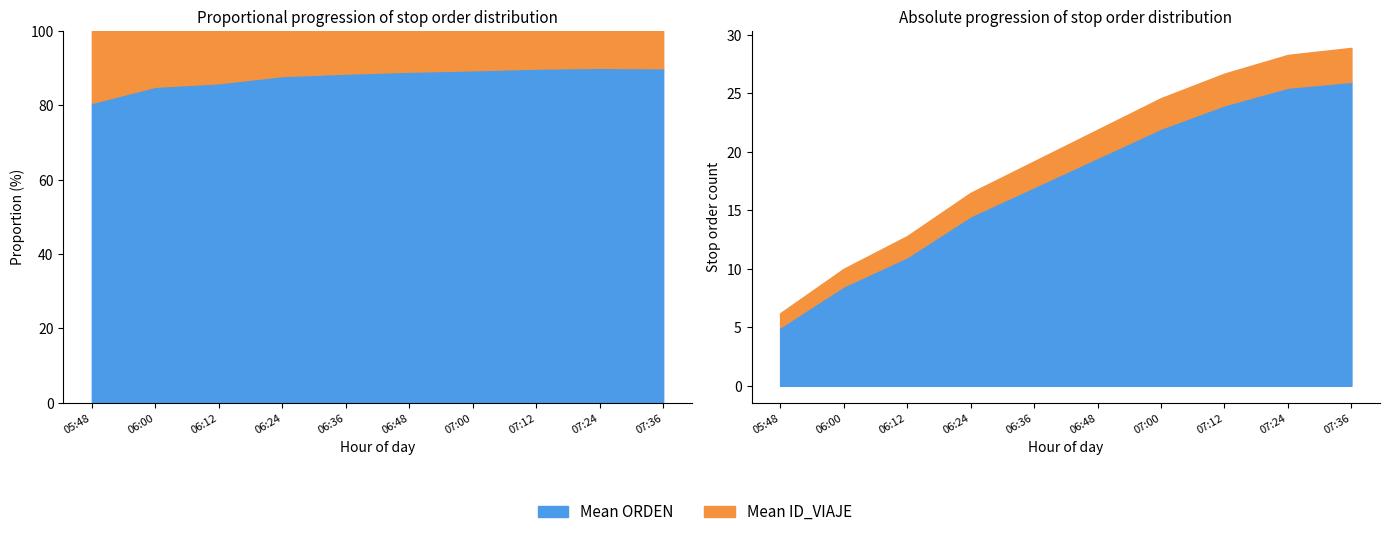

What is the label of the 1st point from the right?

07:36